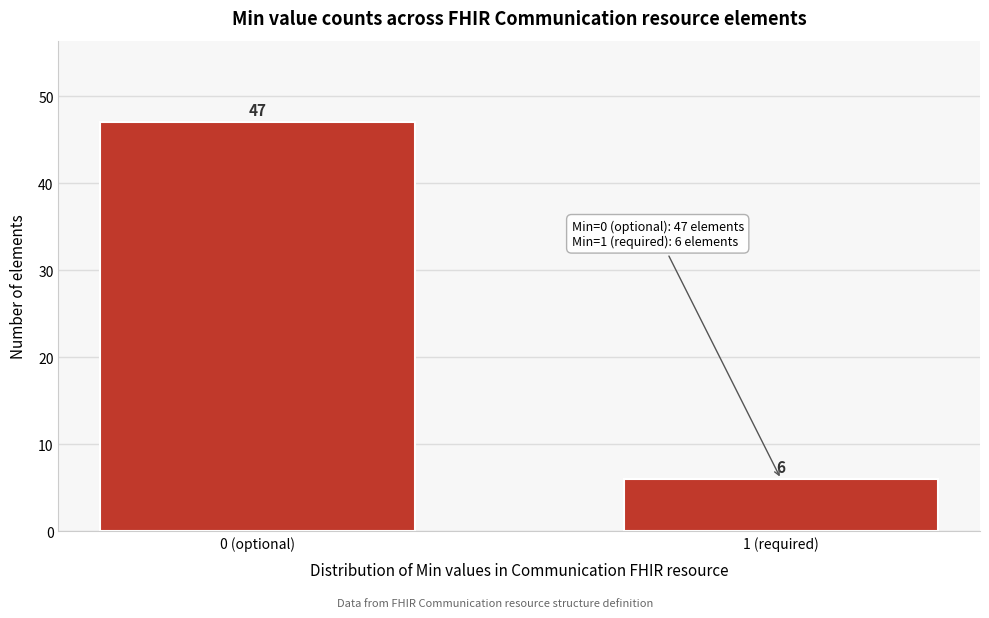

Reading right to left, extract all data points from this chart.

1 (required)=6	0 (optional)=47